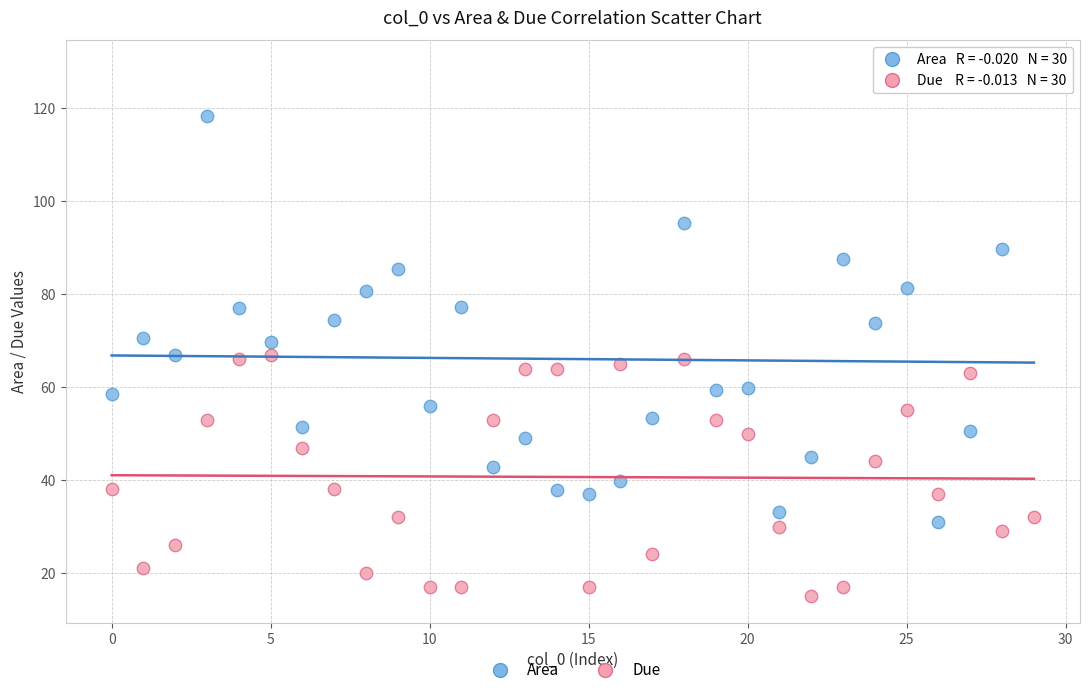

Which series contains the highest Y value?

Area